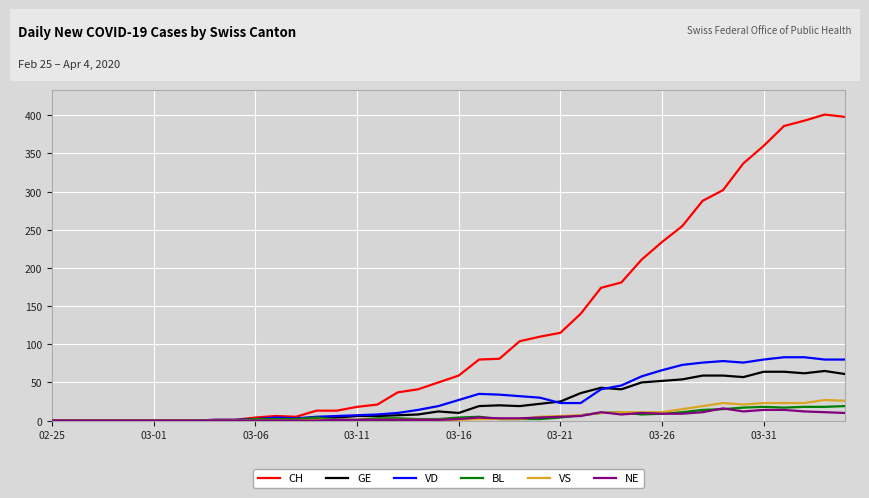

Is this an area chart (filled region under the line)?

No